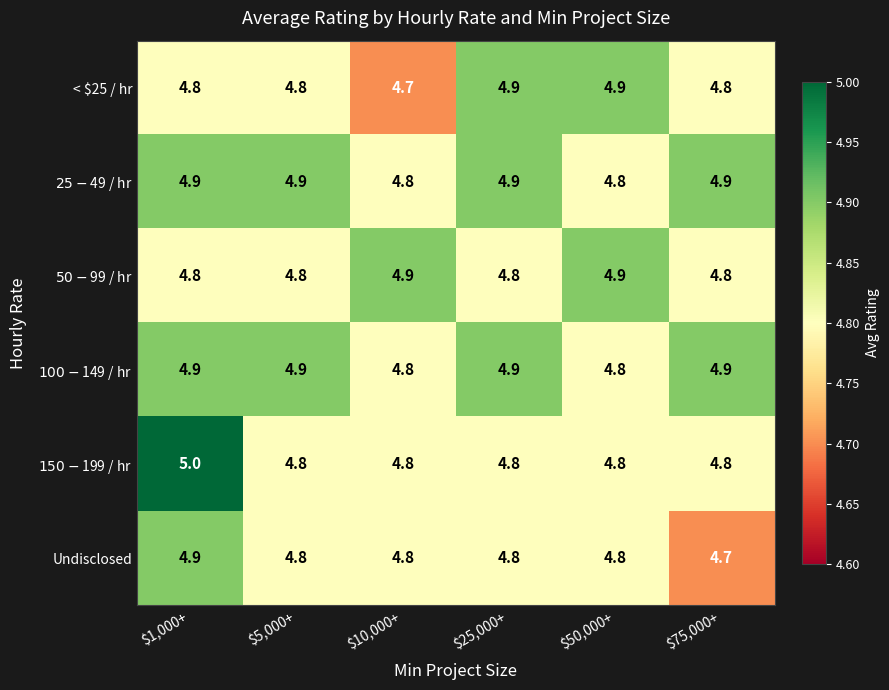

What is the average value of the Undisclosed series?

4.8